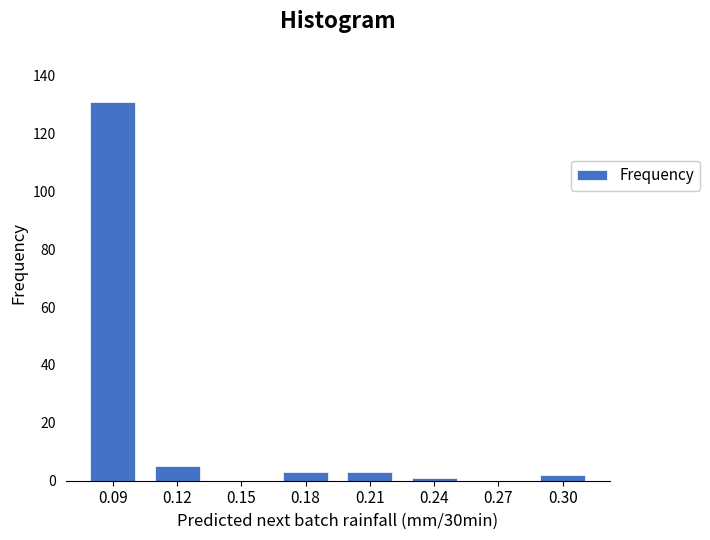

Reading left to right, transcribe all the data shown in this chart.

0.09=131	0.12=5	0.15=0	0.18=3	0.21=3	0.24=1	0.27=0	0.30=2